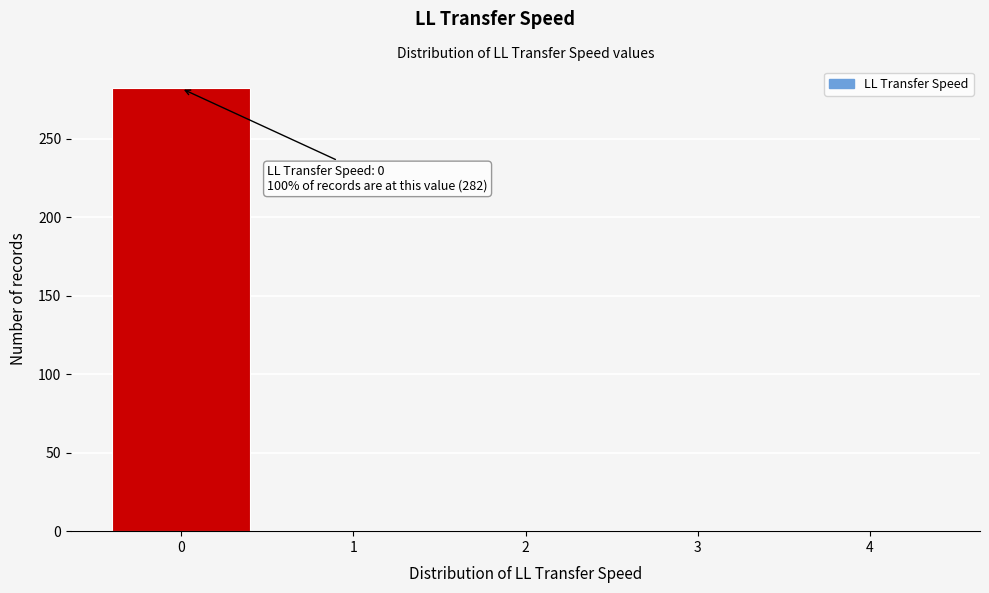

Over which range of the x-axis is the bar tallest?

-0.5 to 0.5